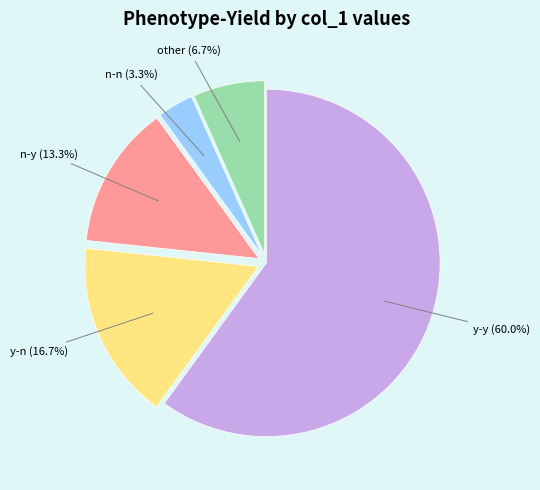

What percentage is NOT represented by n-y?

86.7%